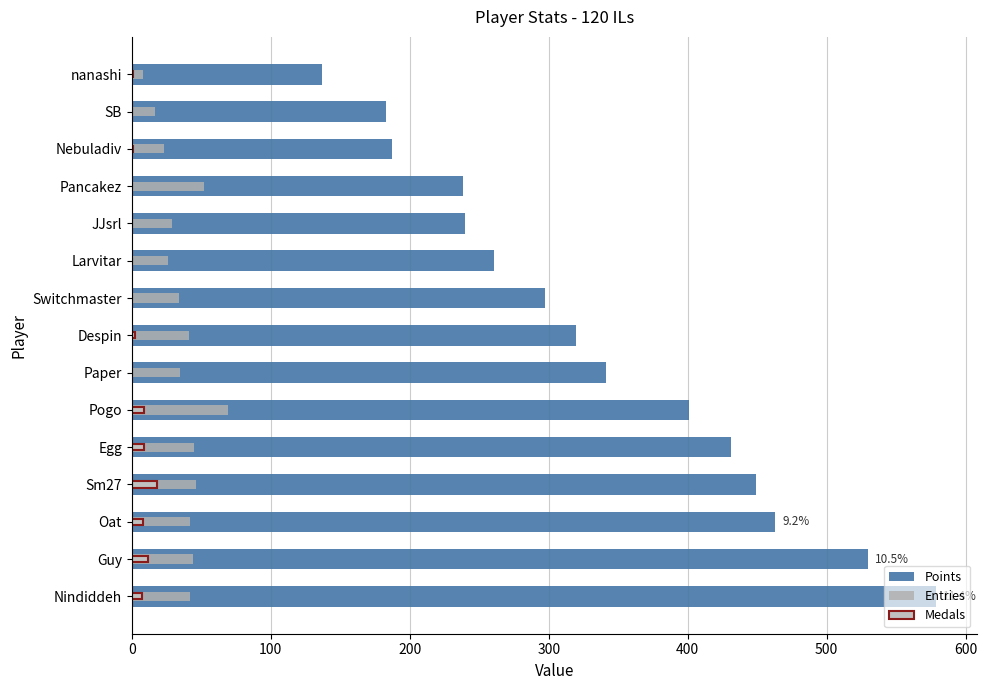

How many bars are there in each group?

3